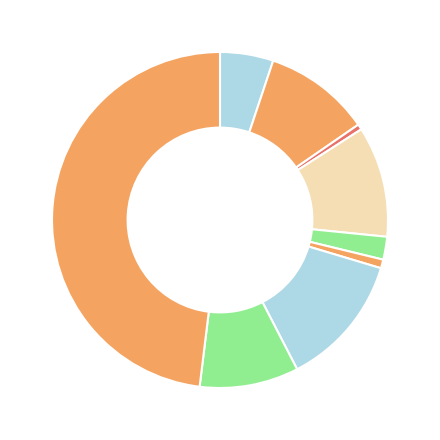

How many slices are in this pie chart?

9